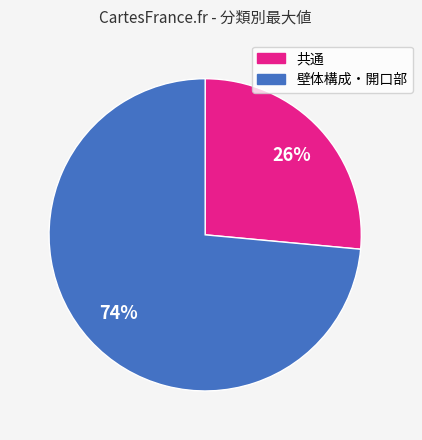

Does any single category account for the majority?

Yes